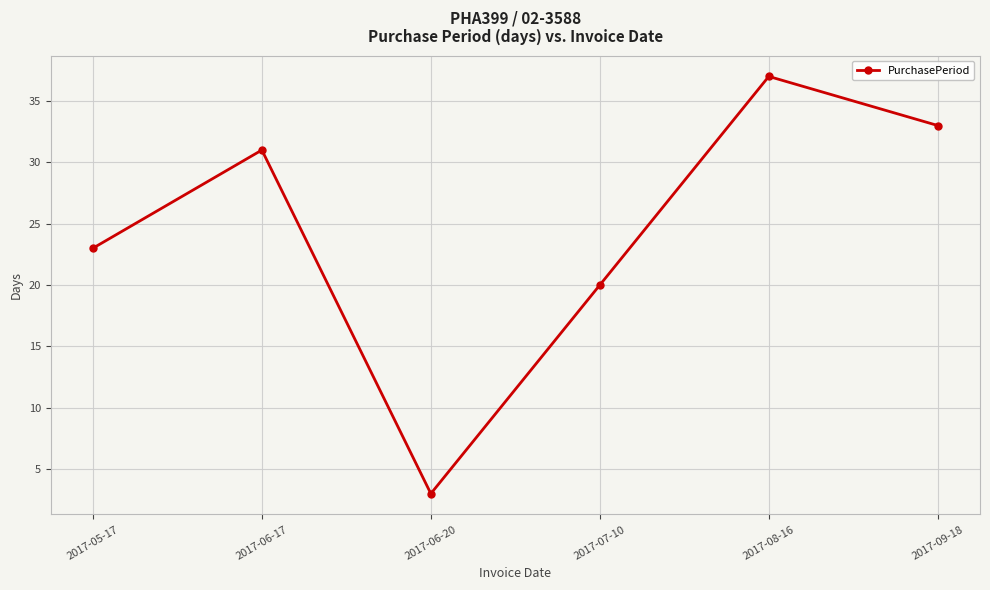

How many categories are shown in the chart?

6